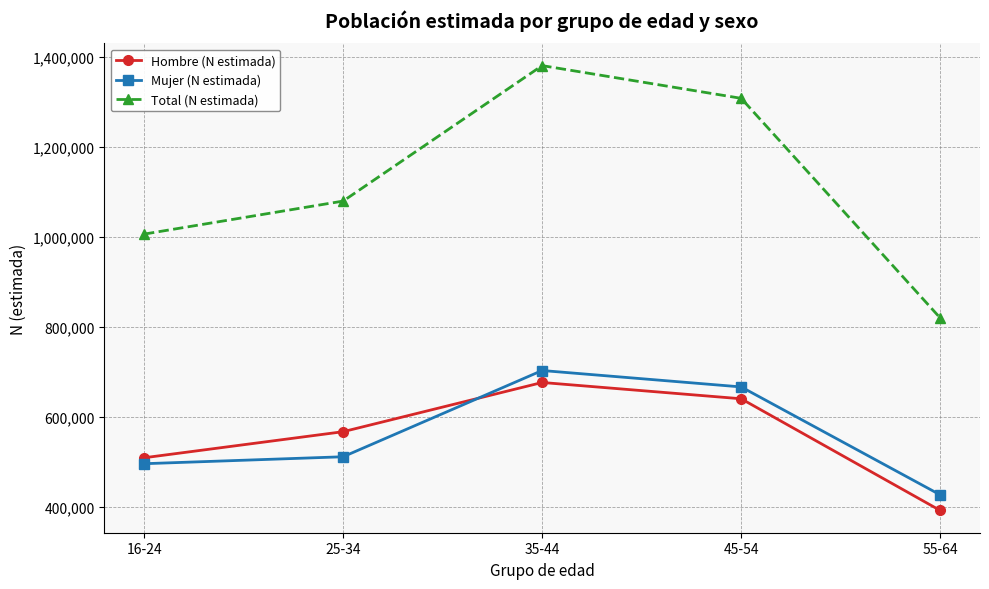

What are all the series names shown in the legend?

Hombre (N estimada), Mujer (N estimada), Total (N estimada)